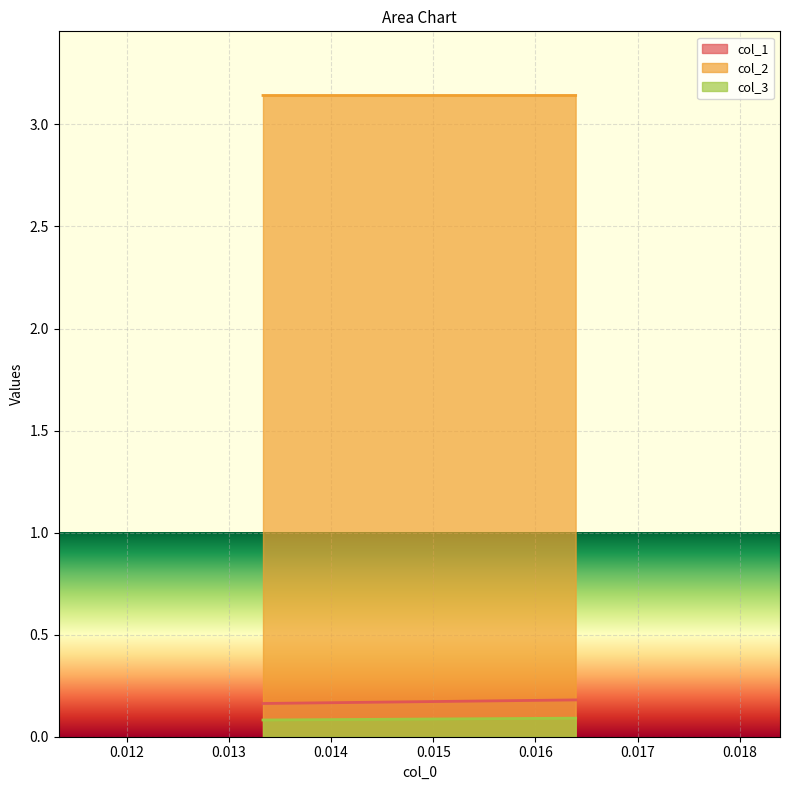

The value of col_1 at 0.013333333333333308 is 0.1. True or false?

False